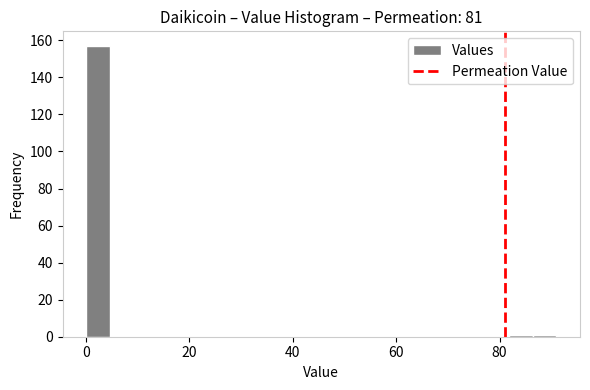

Around what value on the x-axis is the tallest bar? Give the approximate position of its centre, as read against the axis.

2